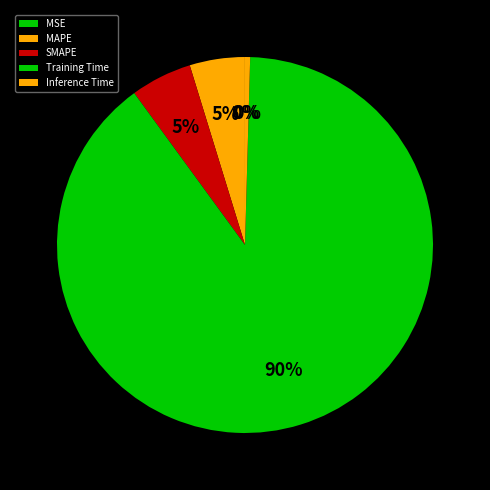

How many segments does this pie chart have?

5